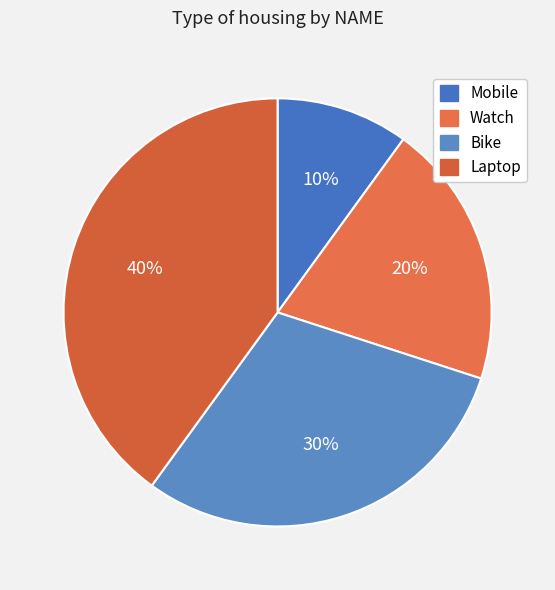

Rank the categories by value from lowest to highest.

Mobile, Watch, Bike, Laptop